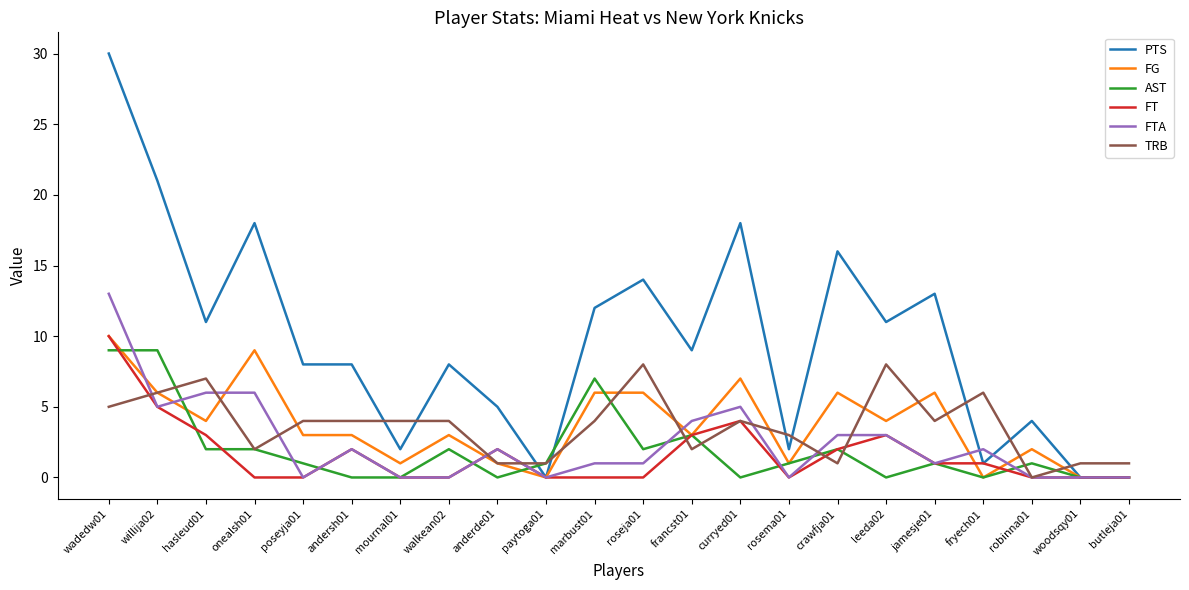

What is the sum of the PTS values at willija02 and curryed01?

39